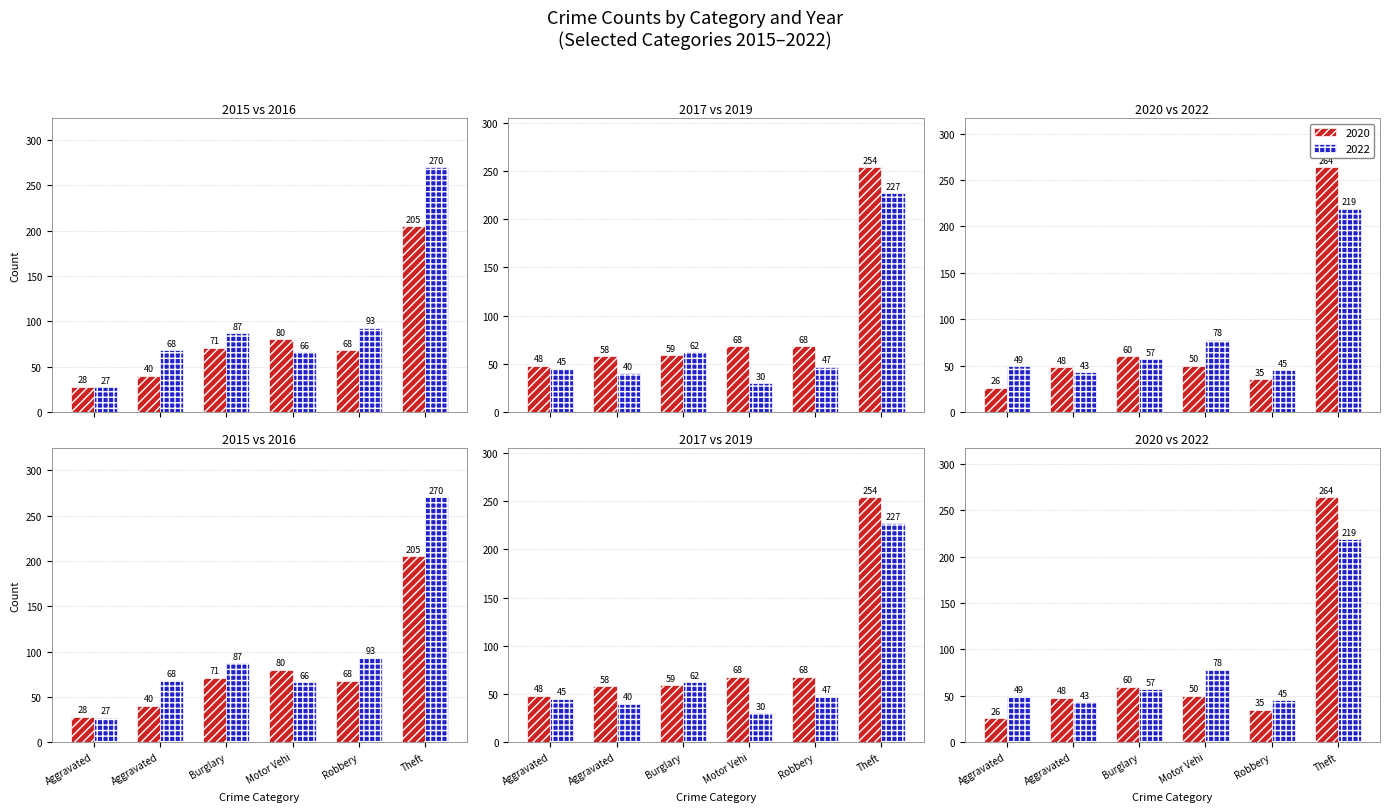

The 2015 series shows 28 at Aggravated. True or false?

True